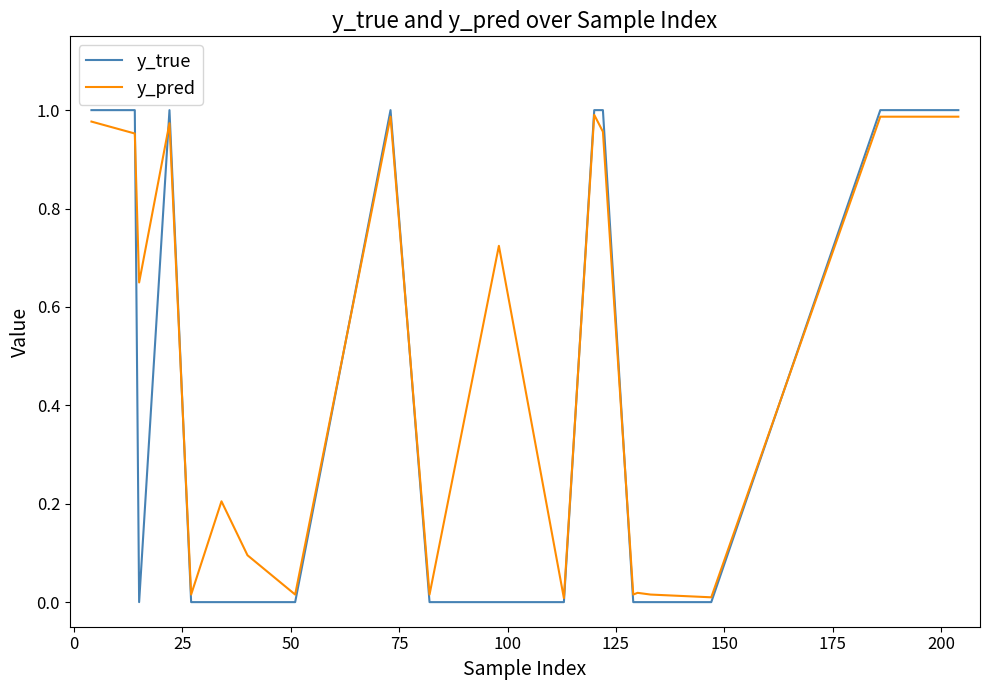

What are all the series names shown in the legend?

y_true, y_pred